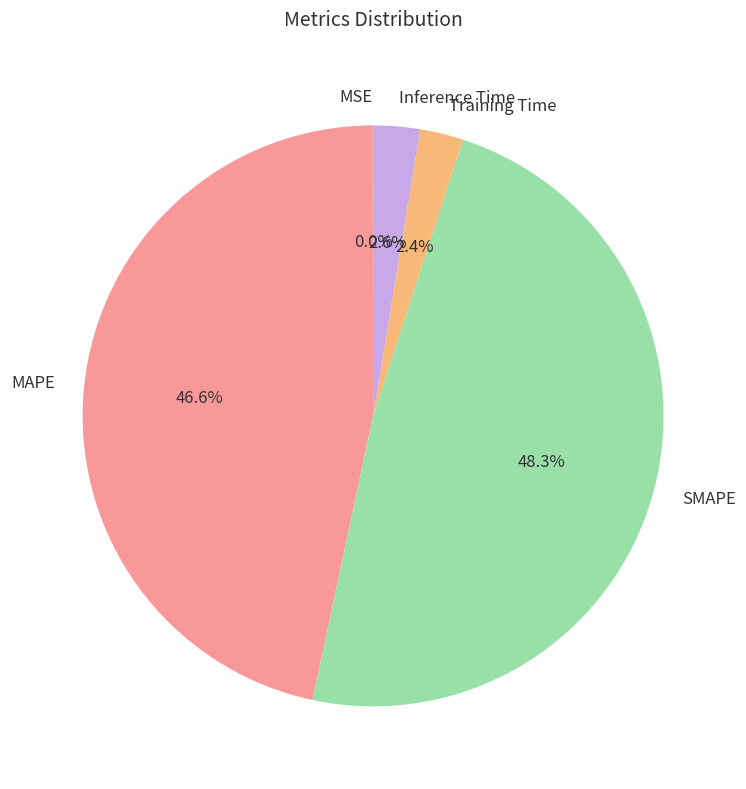

Between MAPE and Training Time, which is larger?

MAPE